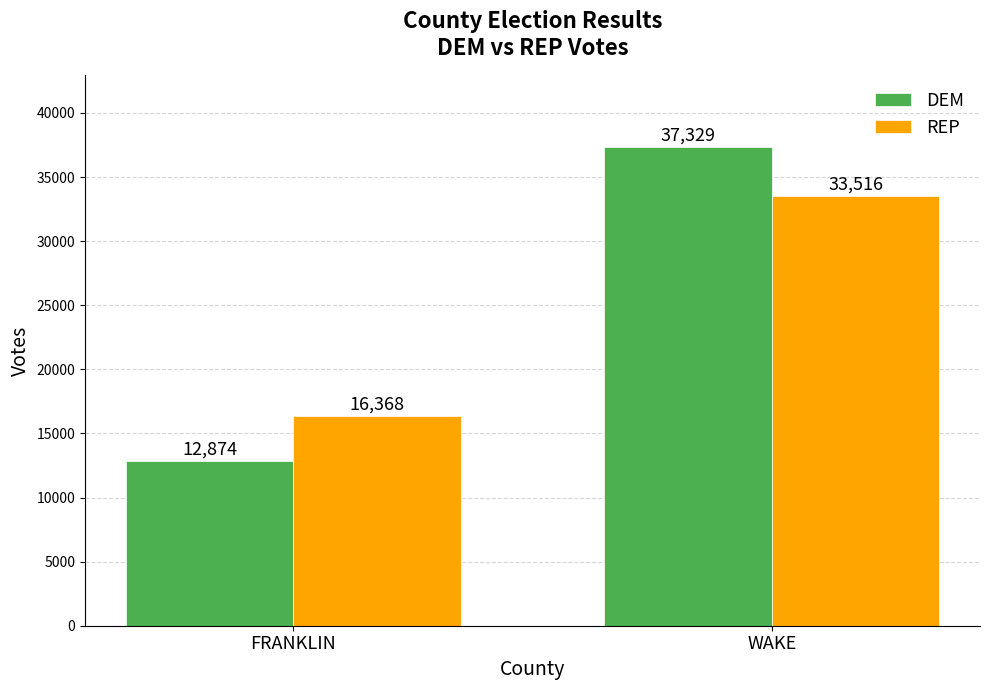

What are all the series names shown in the legend?

DEM, REP